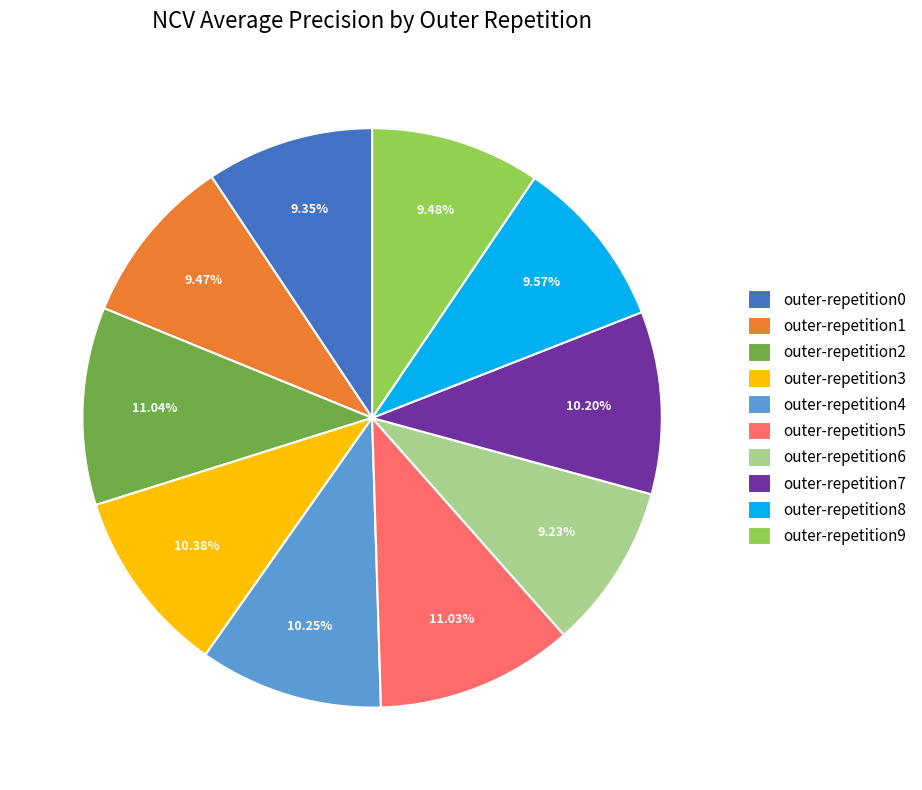

The outer-repetition1 slice represents 9% of the pie. True or false?

True